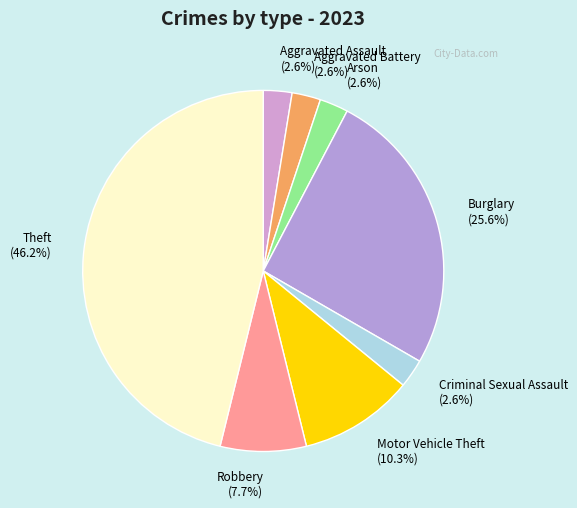

Does Aggravated Battery account for over 50% of the chart?

No